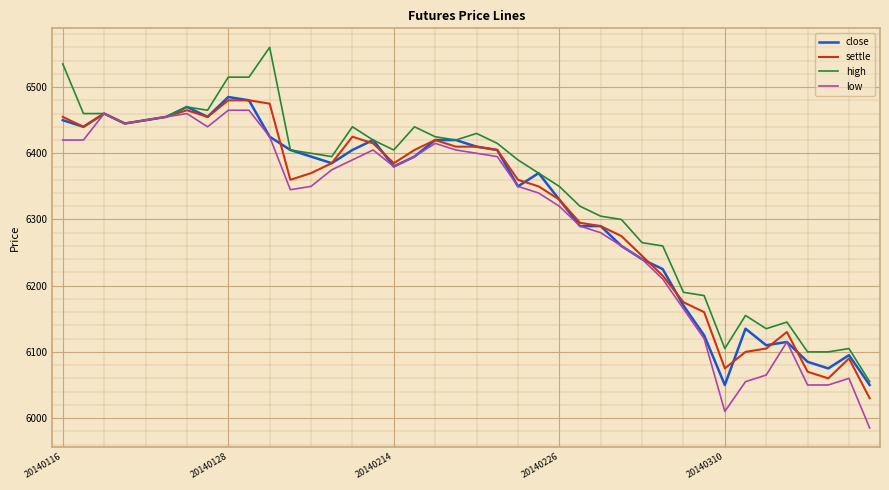

What is the lowest value of the settle series?

6030